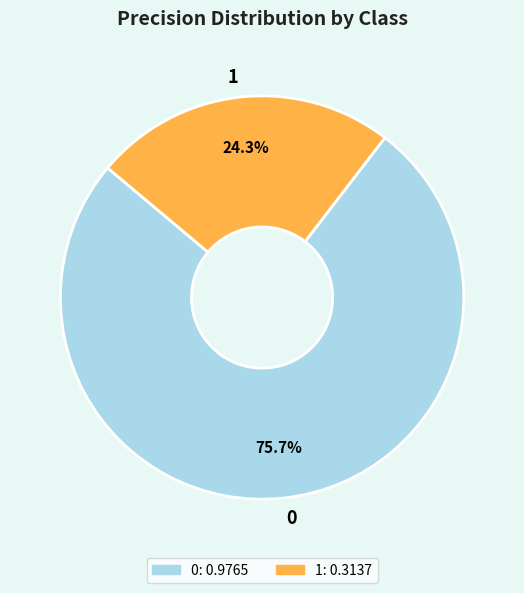

Does any single category account for the majority?

Yes